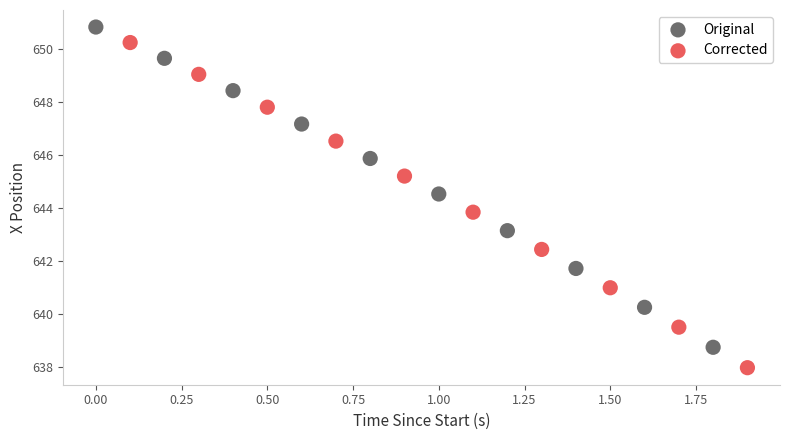

Which series reaches the maximum Y coordinate?

Original